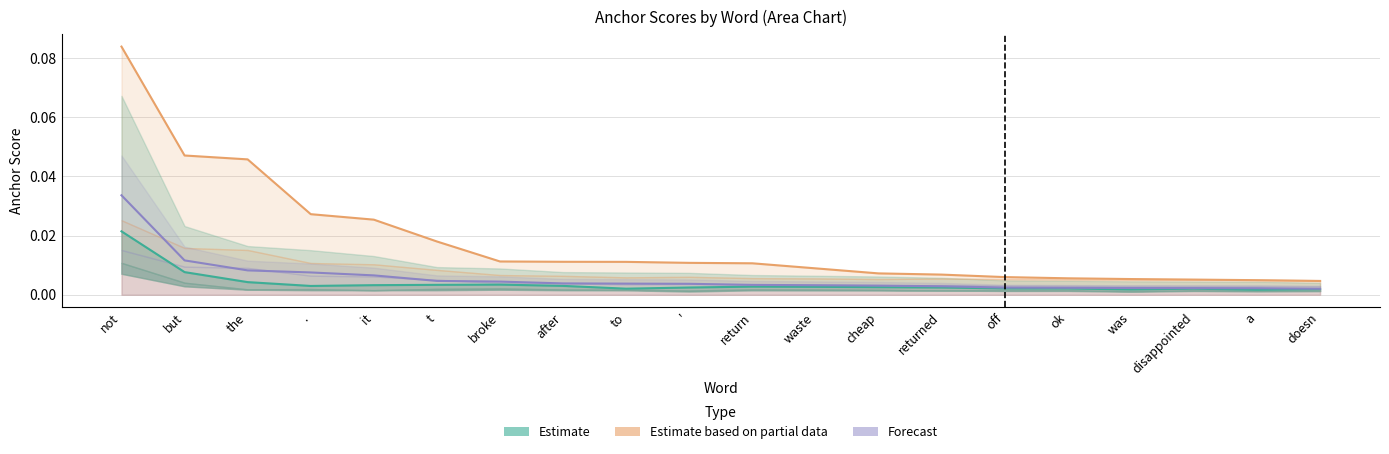

At which category does Negative Estimate reach its first local valley?

.